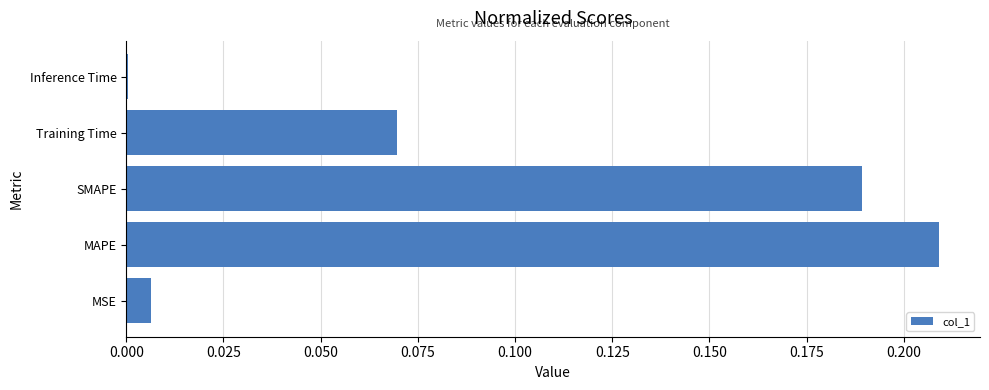

What is the sum of all values?

0.5